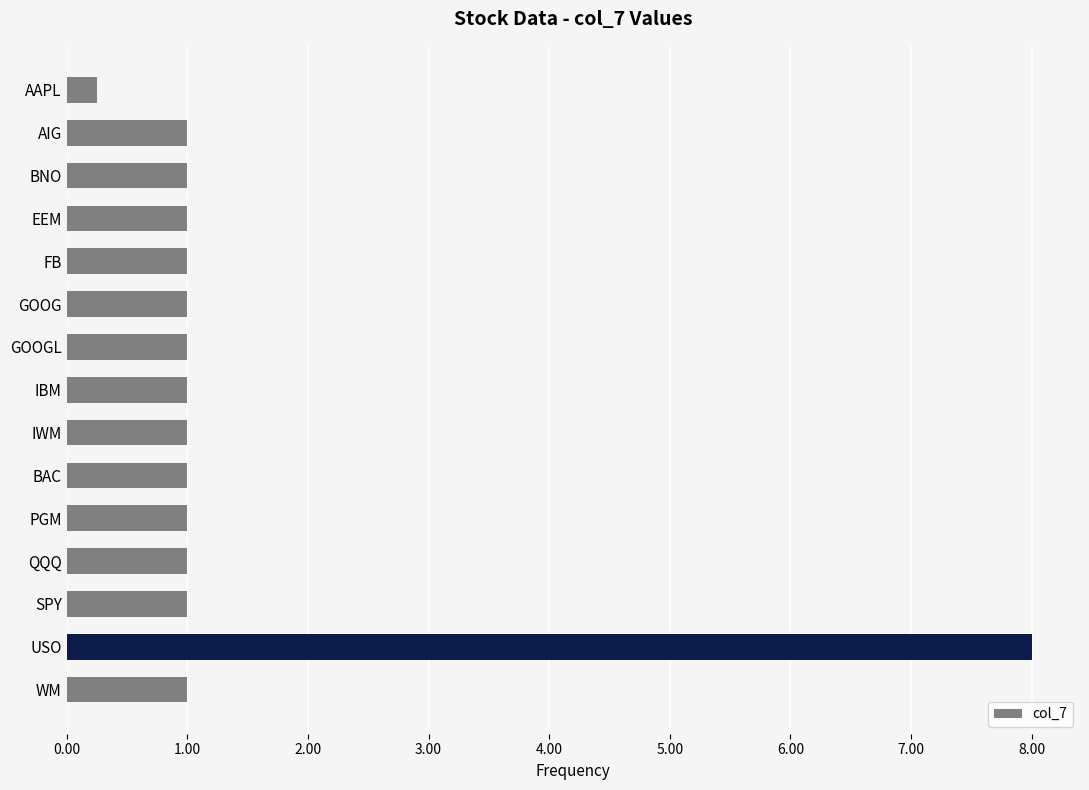

Between AAPL and EEM, which is larger?

EEM